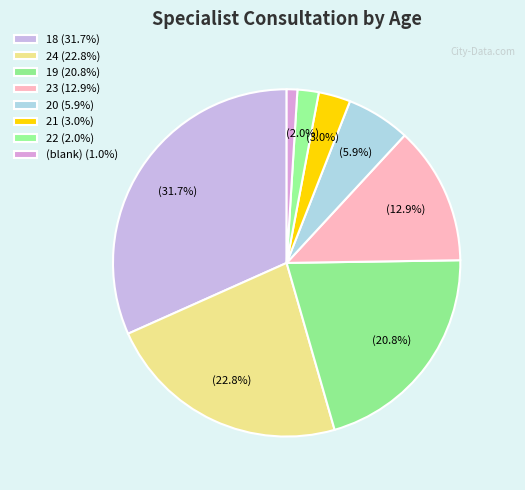

The 19 slice represents 21% of the pie. True or false?

True